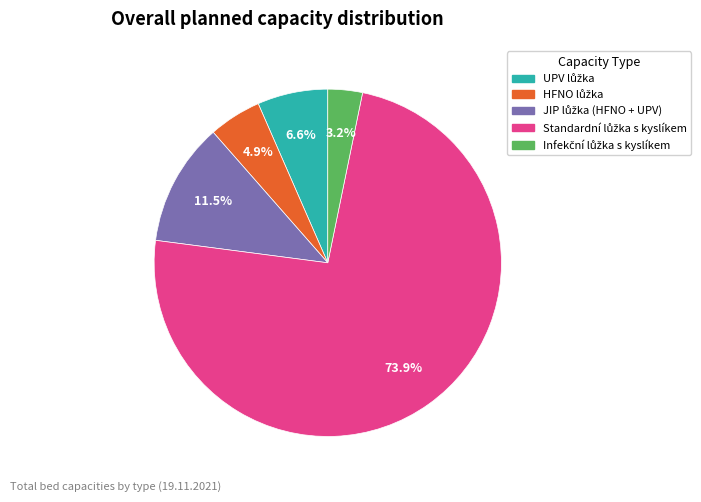

Is there any slice that represents more than half of the pie?

Yes